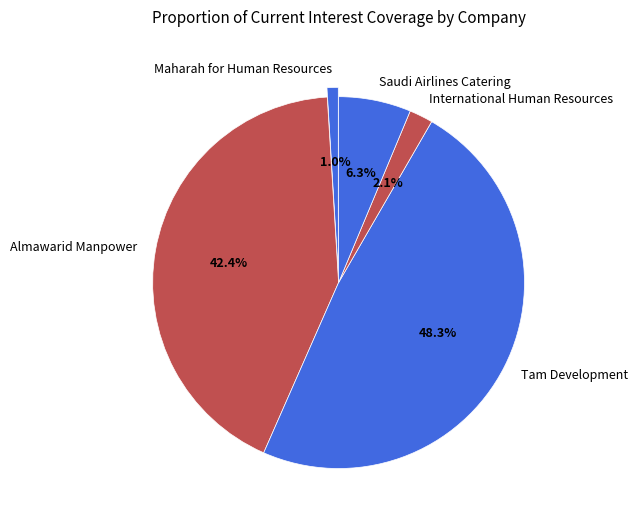

How much of the chart is everything except Saudi Airlines Catering?

93.7%